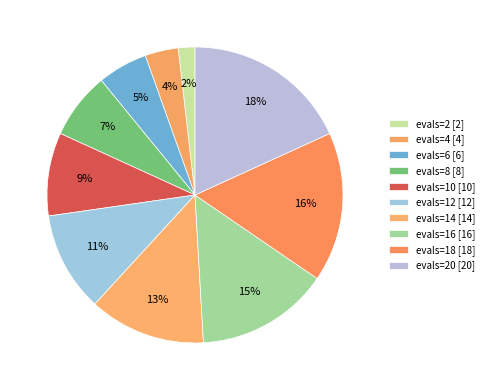

Which slice is the largest?

20